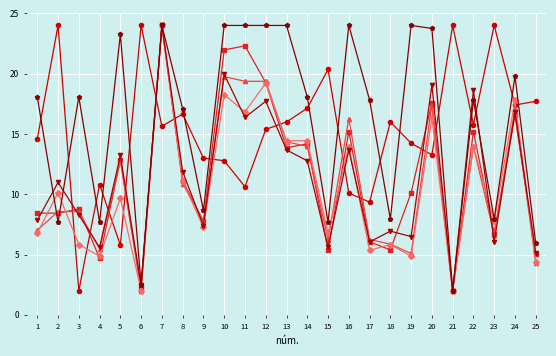

What is the spread (max minus min) of values at 4?

6.1